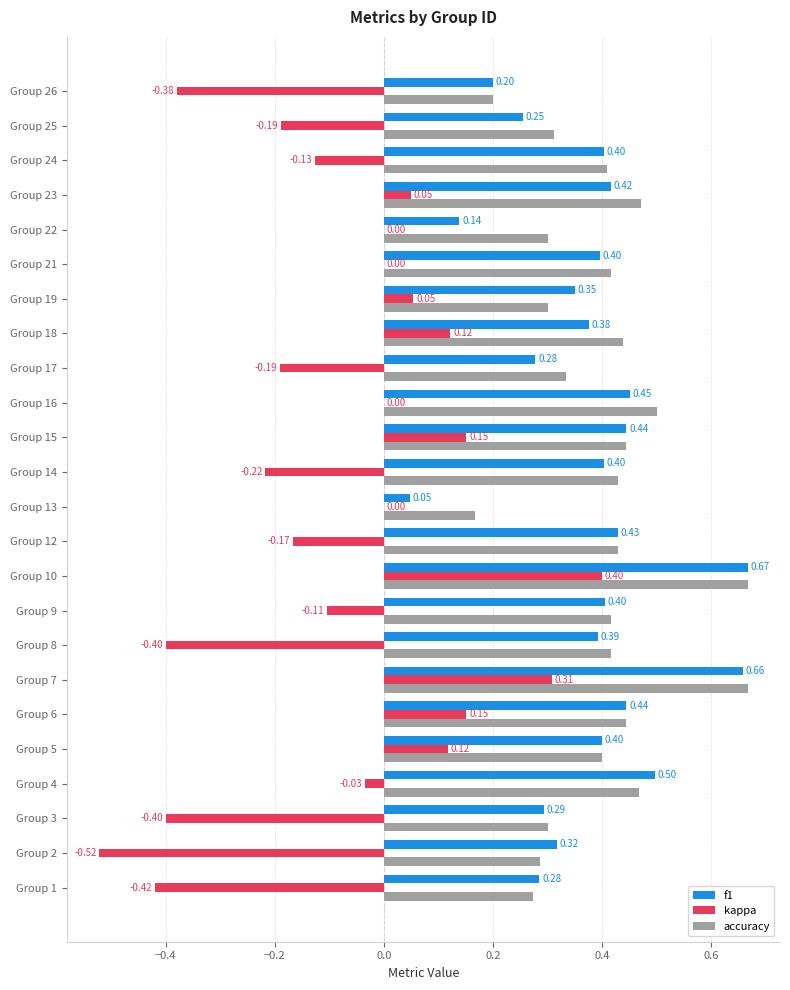

Which series changed the most between Group 14 and Group 25?

f1